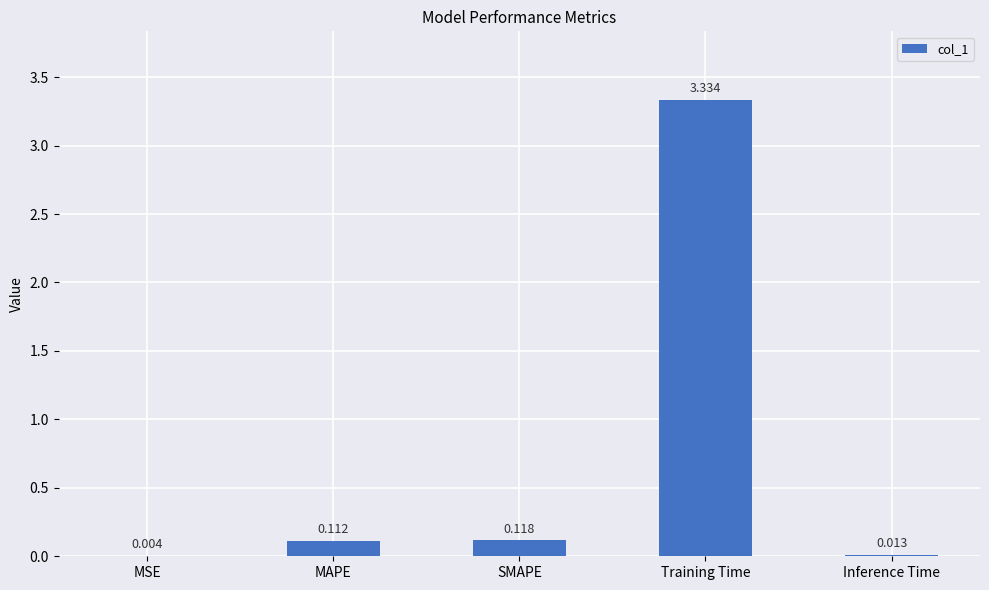

Are the bars horizontal?

No